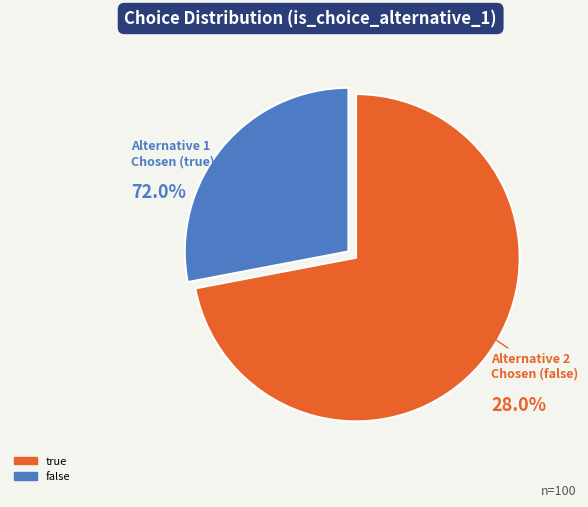

Rank the categories by value from highest to lowest.

true, false